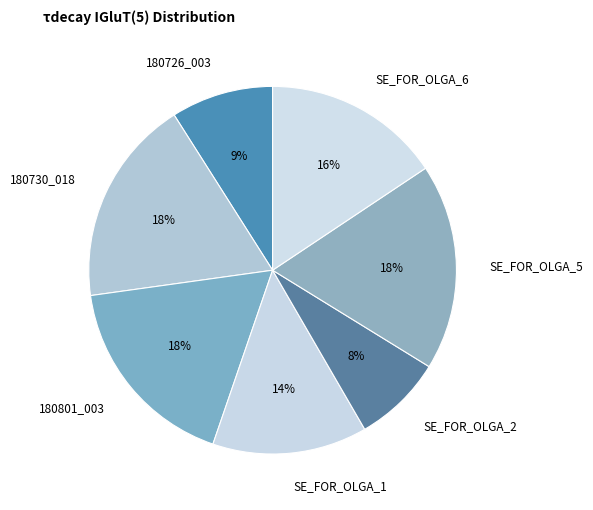

How many segments does this pie chart have?

7